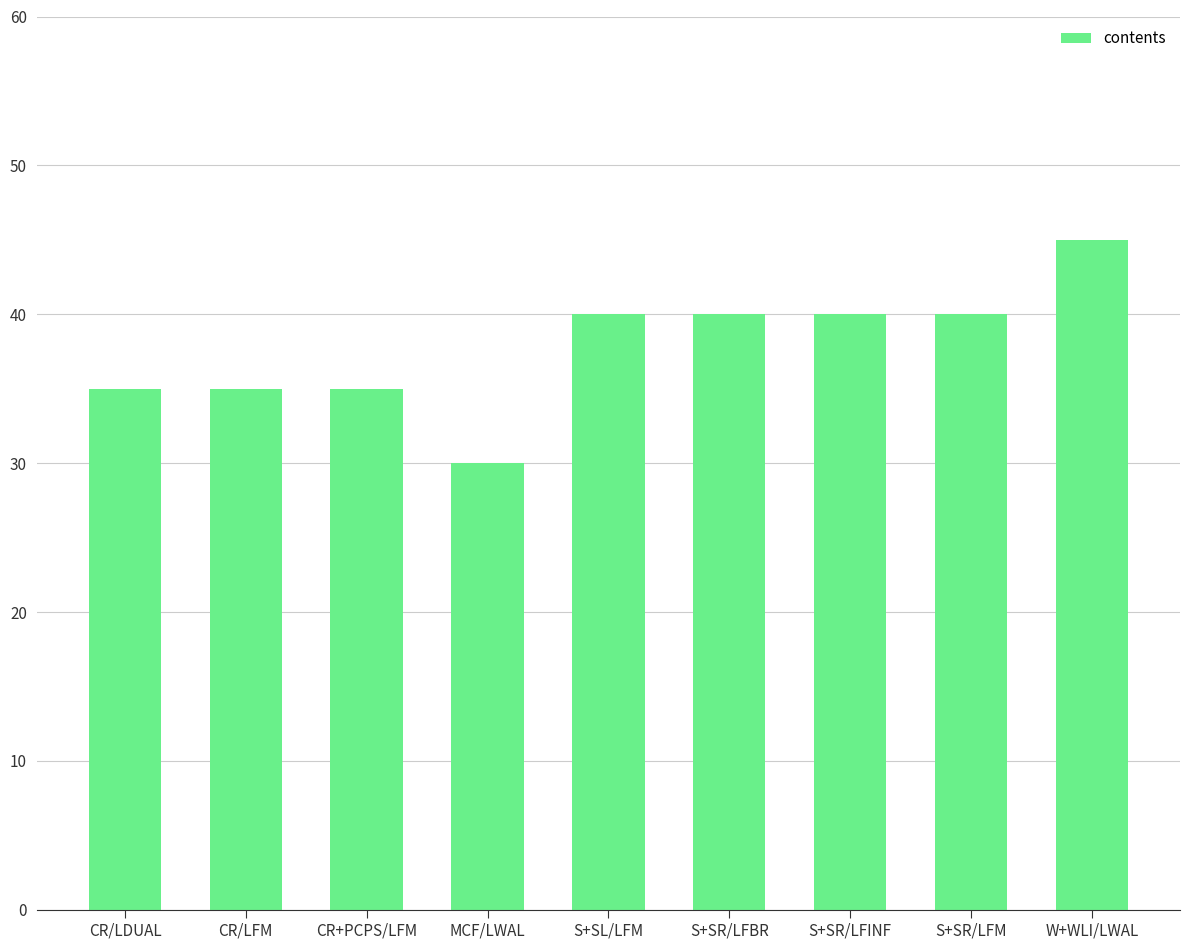

What is the average value?

38